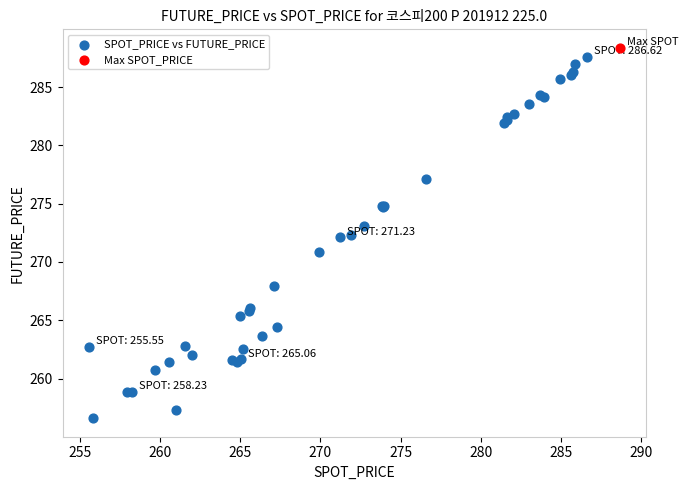

What are all the series names shown in the legend?

SPOT_PRICE vs FUTURE_PRICE, Max SPOT_PRICE